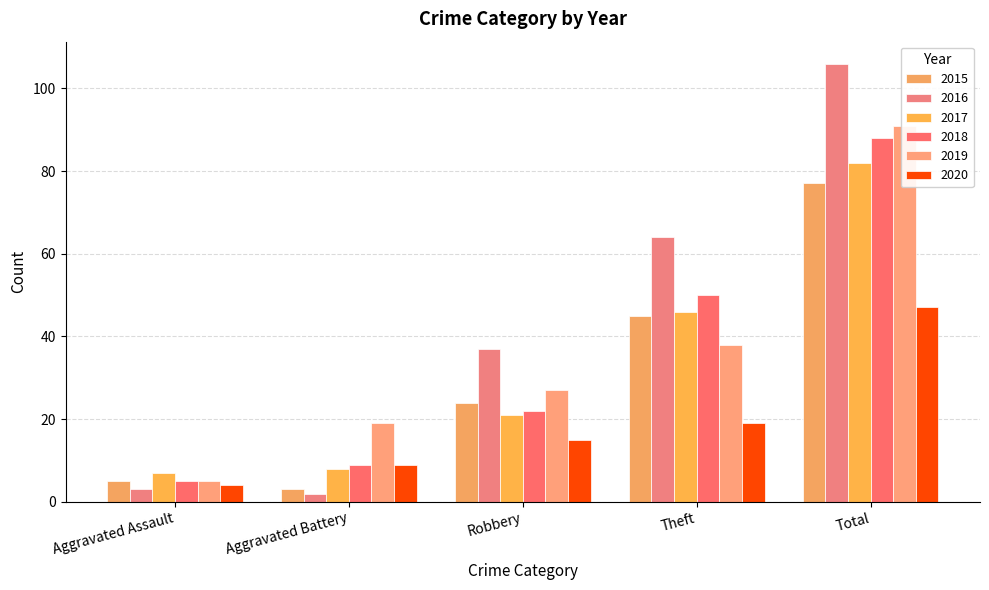

The value of 2018 at Aggravated Battery is 12. True or false?

False